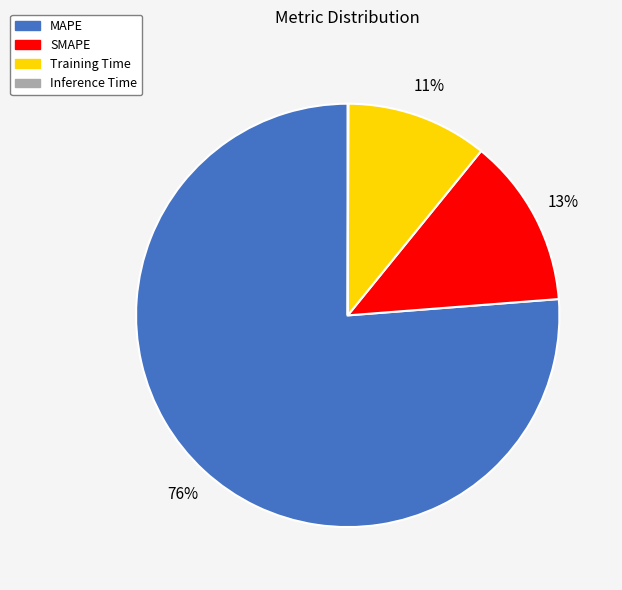

Does MAPE account for over 50% of the chart?

Yes